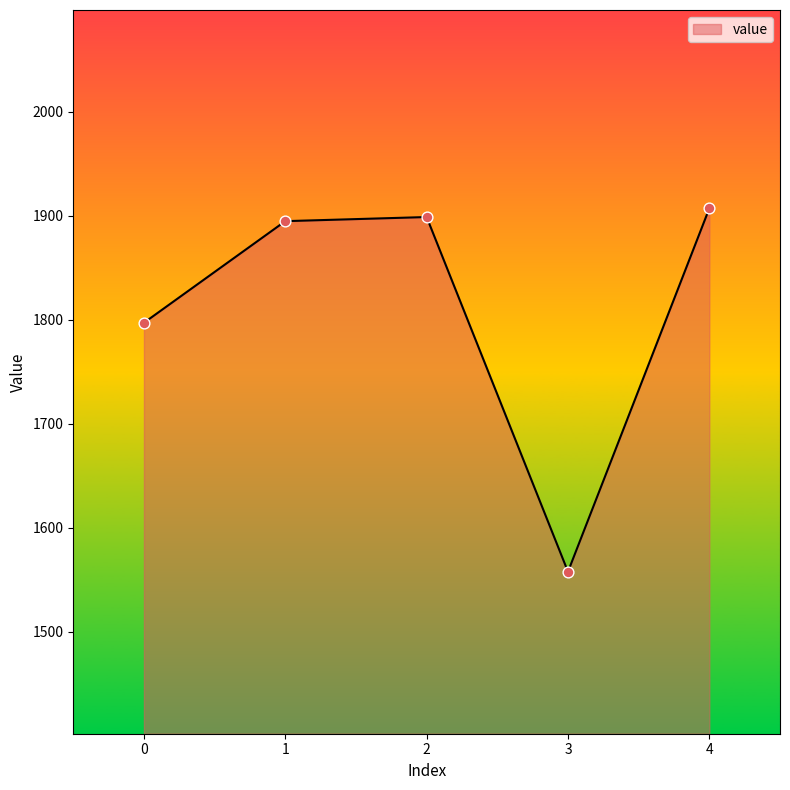

What is the change in value from 0 to 2?

+101.6